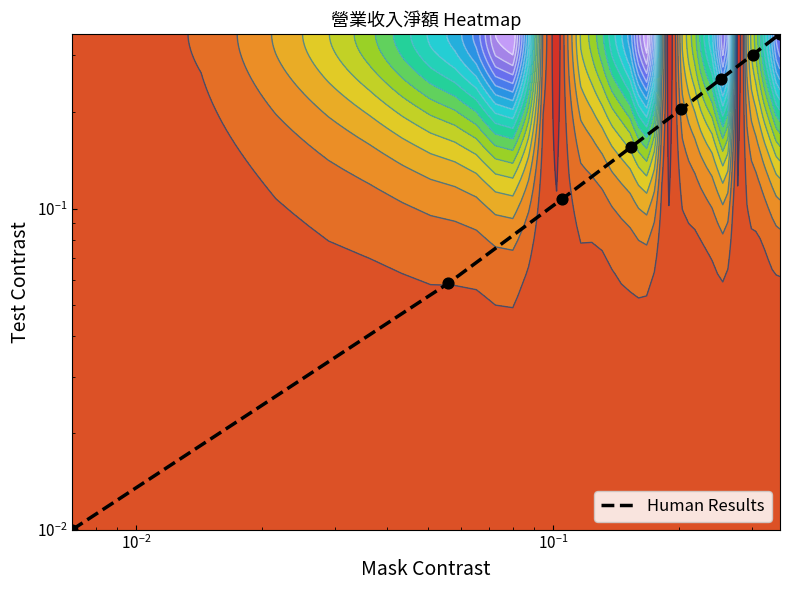

What is the greatest value displayed?

0.3